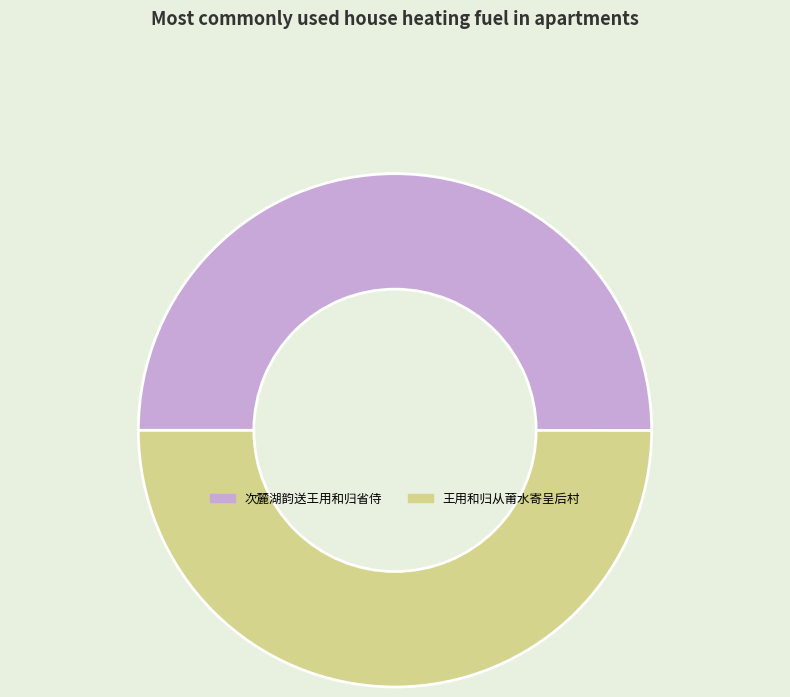

Combined, do 王用和归从莆水寄呈后村 and 次麓湖韵送王用和归省侍 account for over 50%?

Yes